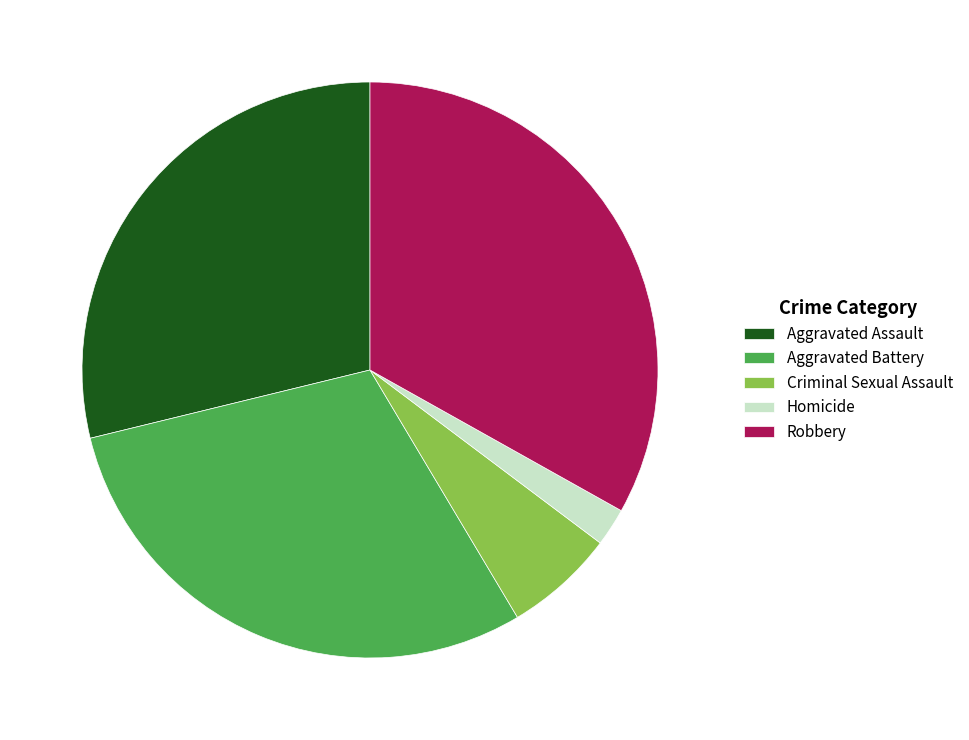

What is the largest slice in the pie chart?

Robbery